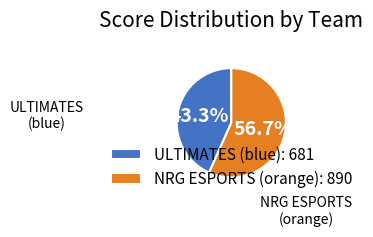

What portion of the pie excludes ULTIMATES (blue)?

56.7%